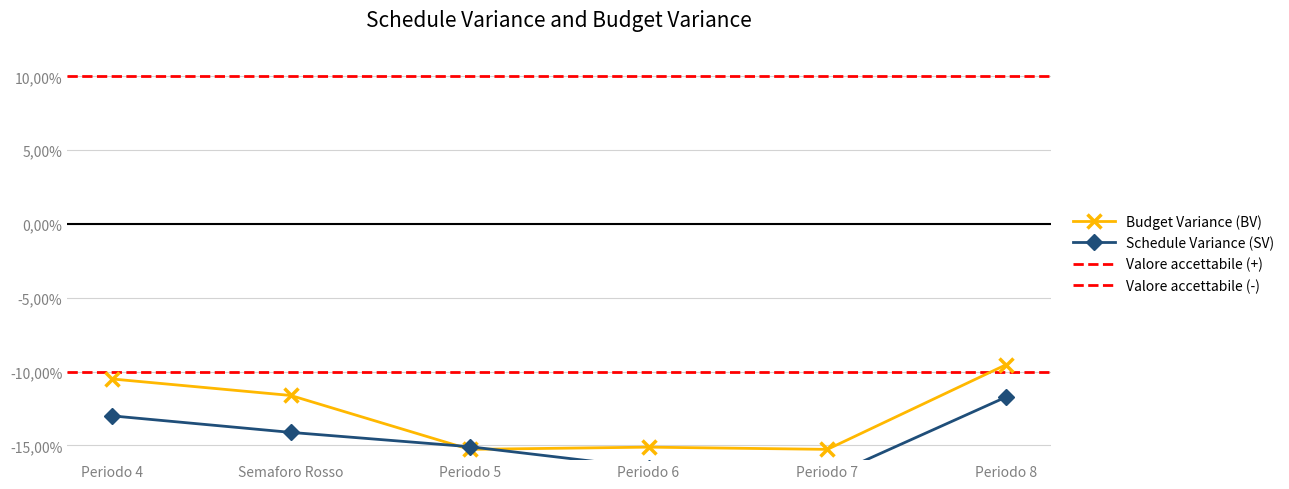

What is the approximate value of Budget Variance (BV) at Periodo 8?

-9.5